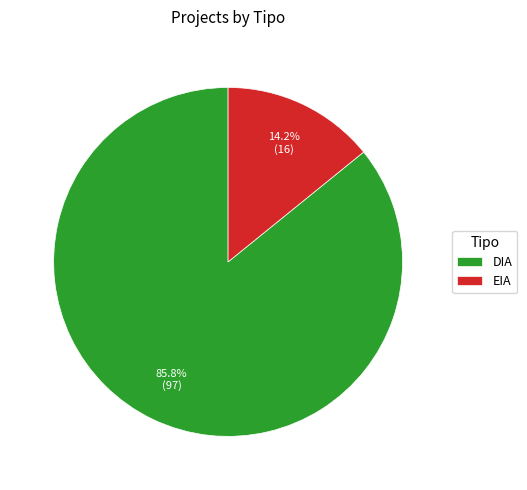

To the nearest percent, what portion does EIA represent?

14%